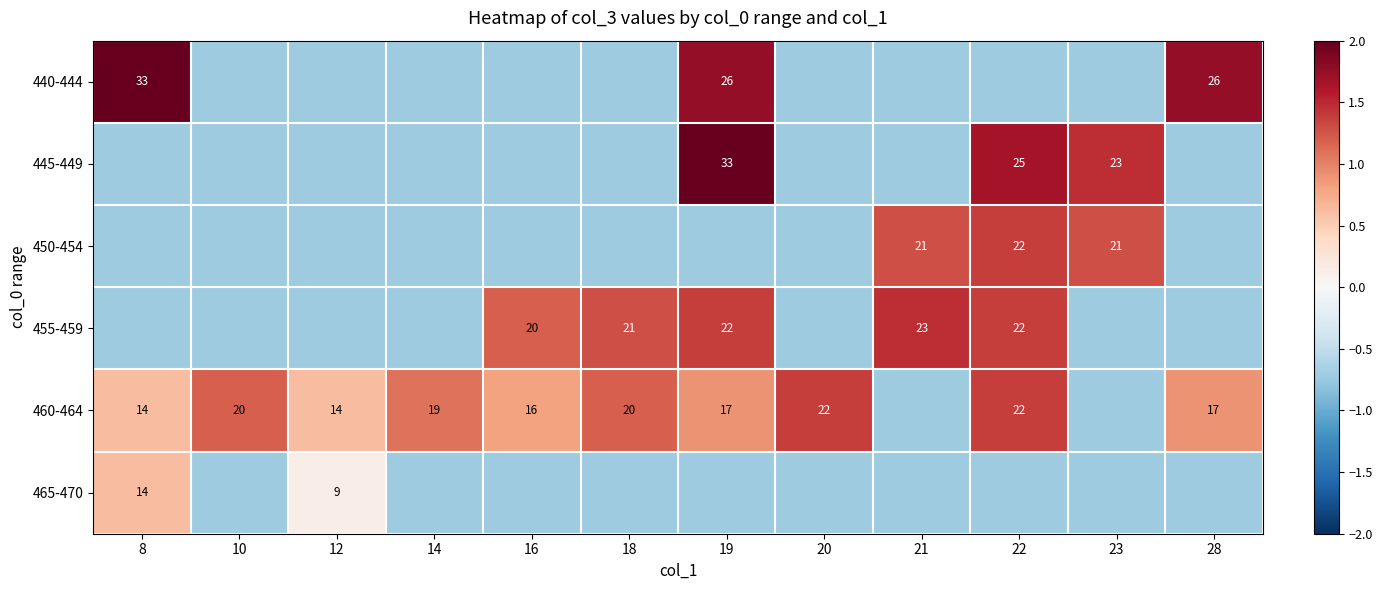

Is it true that 460-464 equals 0.1 at 12?

False